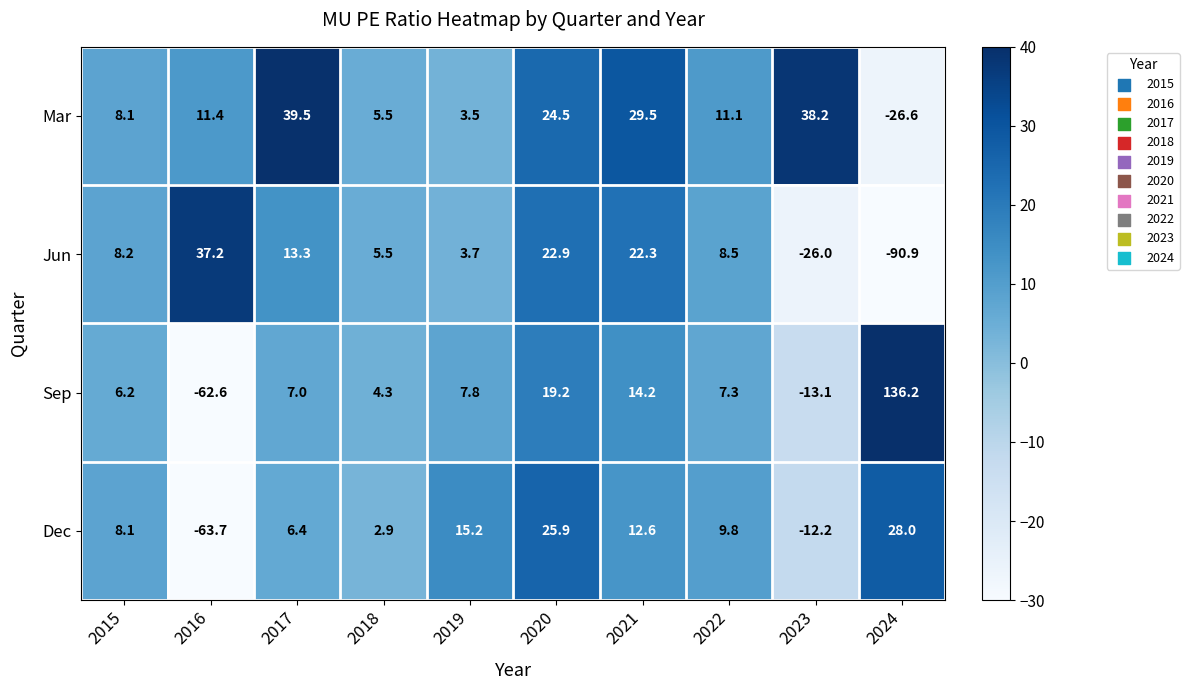

How many series are shown in this chart?

4